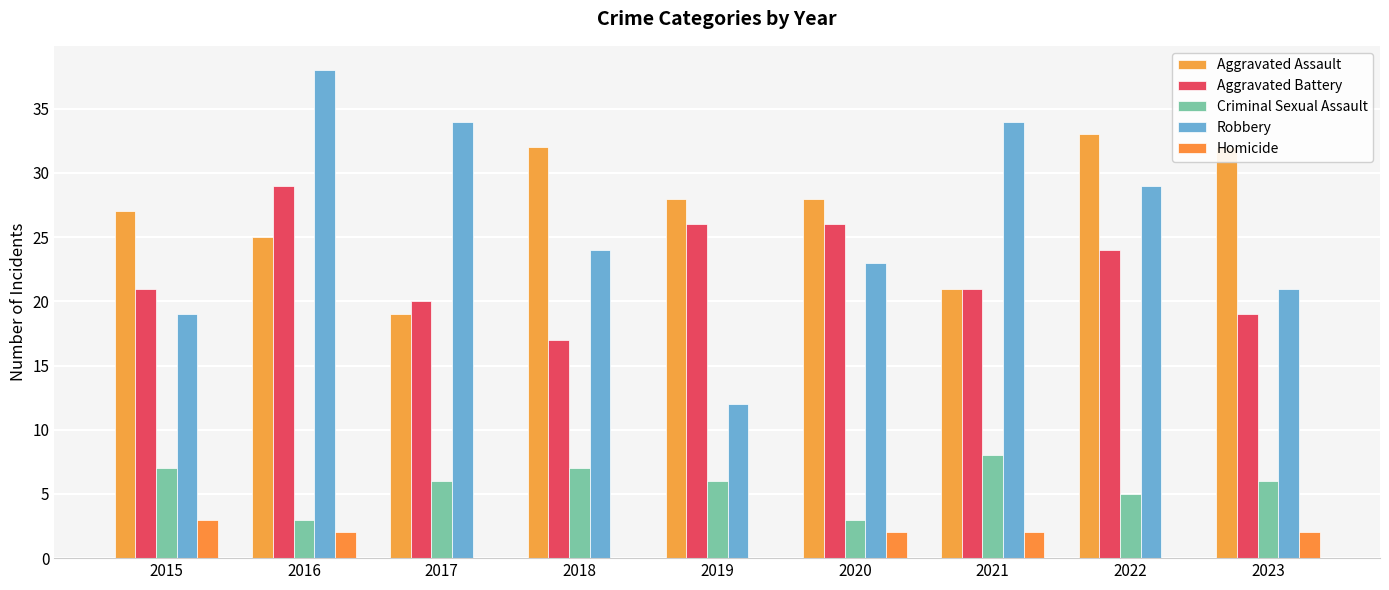

List the series in order of their peak value, lowest first.

Homicide, Criminal Sexual Assault, Aggravated Battery, Aggravated Assault, Robbery